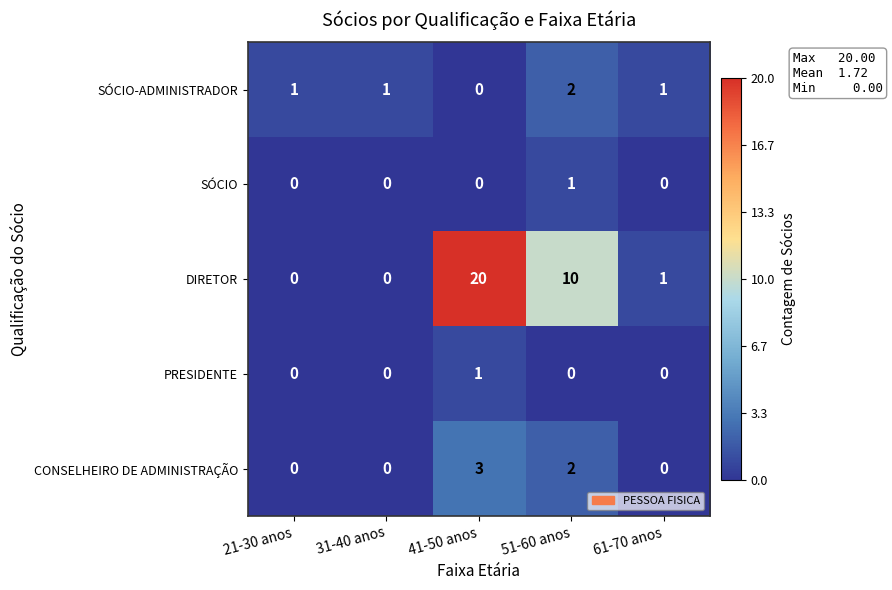

What is the total value across all series at 31-40 anos?

1